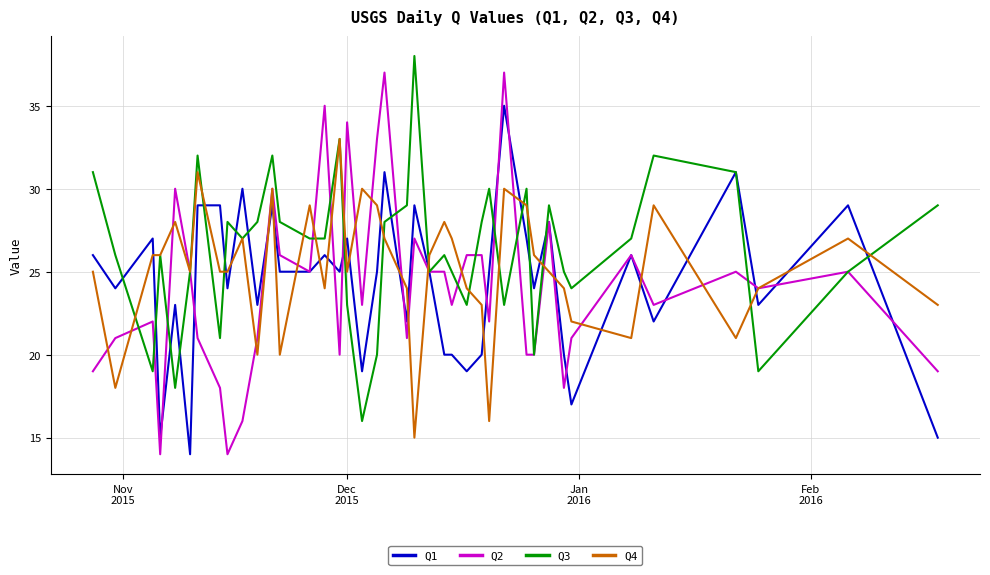

Which series has the largest total across all categories?

Q3